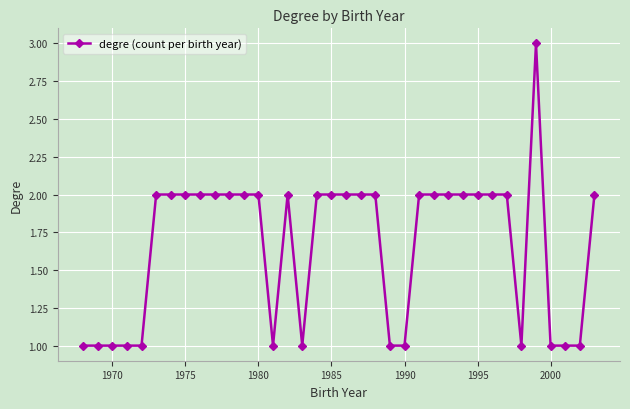

What is the maximum value shown in the chart?

3